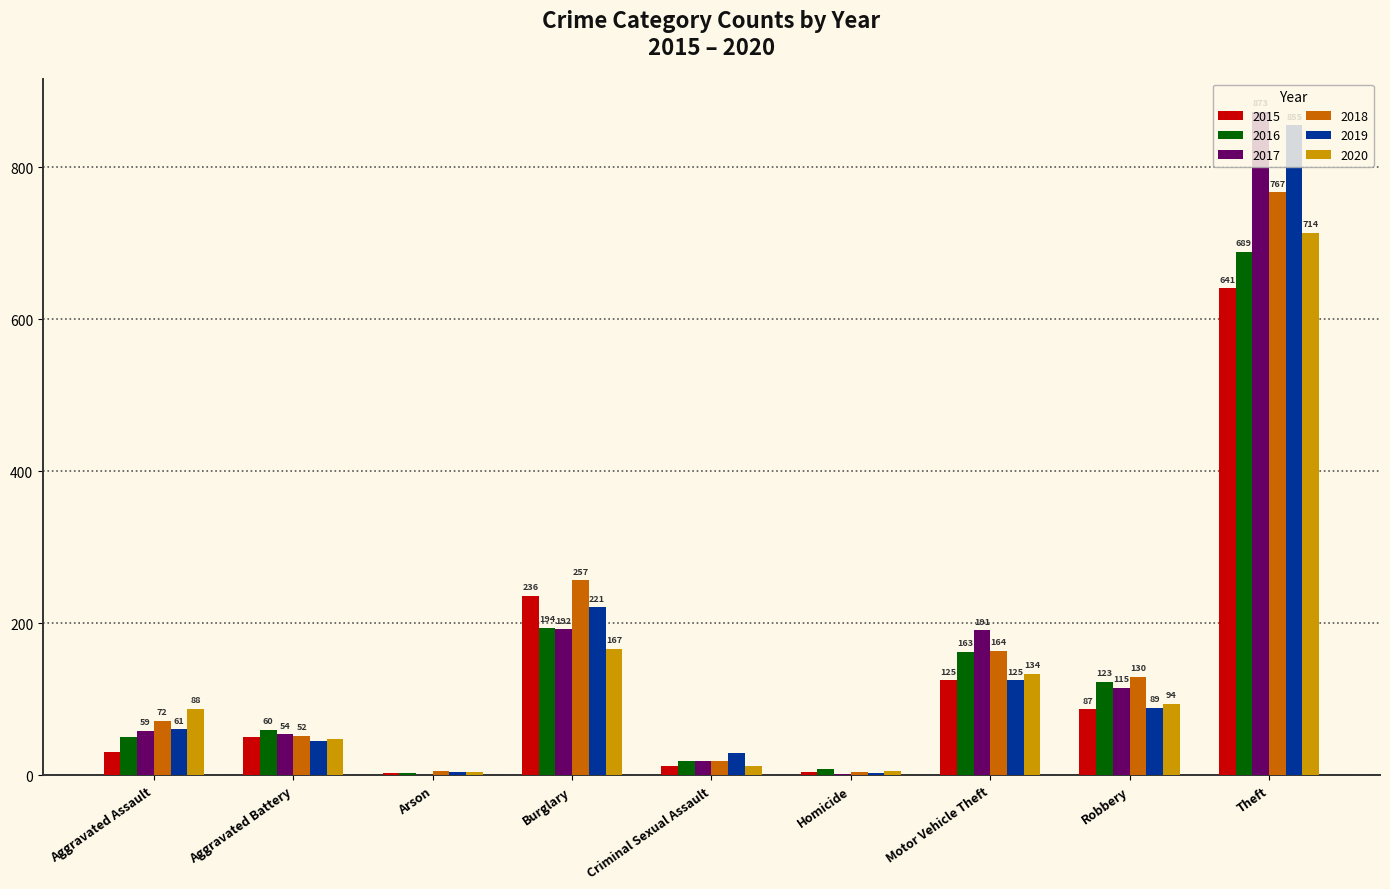

Reading left to right, transcribe all the data shown in this chart.

2015: Aggravated Assault=31	Aggravated Battery=50	Arson=3	Burglary=236	Criminal Sexual Assault=13	Homicide=4	Motor Vehicle Theft=125	Robbery=87	Theft=641
2016: Aggravated Assault=50	Aggravated Battery=60	Arson=3	Burglary=194	Criminal Sexual Assault=19	Homicide=8	Motor Vehicle Theft=163	Robbery=123	Theft=689
2017: Aggravated Assault=59	Aggravated Battery=54	Arson=1	Burglary=192	Criminal Sexual Assault=19	Homicide=2	Motor Vehicle Theft=191	Robbery=115	Theft=873
2018: Aggravated Assault=72	Aggravated Battery=52	Arson=6	Burglary=257	Criminal Sexual Assault=19	Homicide=5	Motor Vehicle Theft=164	Robbery=130	Theft=767
2019: Aggravated Assault=61	Aggravated Battery=45	Arson=5	Burglary=221	Criminal Sexual Assault=29	Homicide=3	Motor Vehicle Theft=125	Robbery=89	Theft=855
2020: Aggravated Assault=88	Aggravated Battery=48	Arson=4	Burglary=167	Criminal Sexual Assault=13	Homicide=6	Motor Vehicle Theft=134	Robbery=94	Theft=714